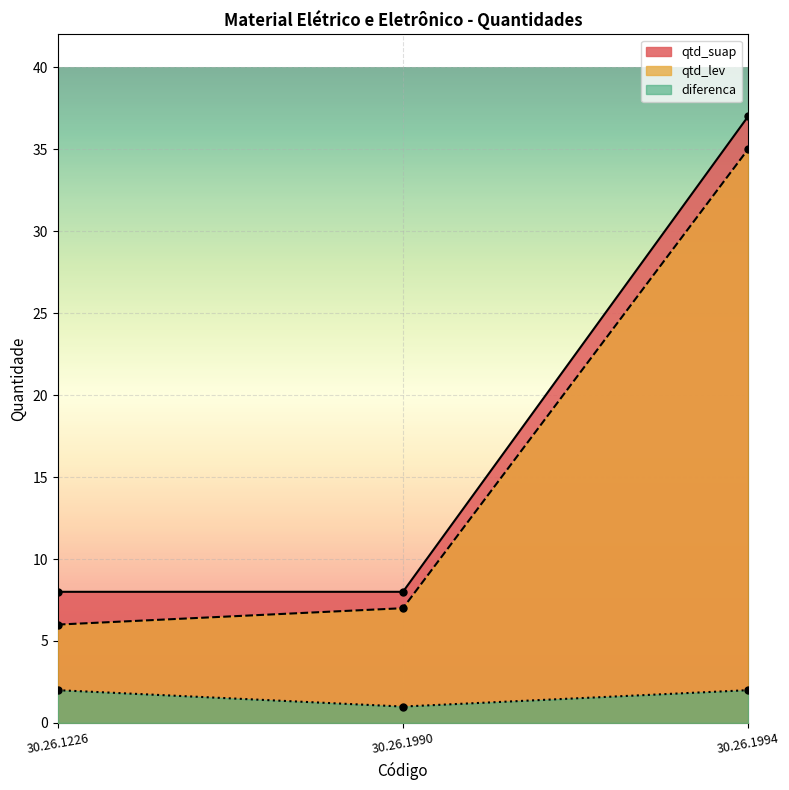

What is the value of the diferenca point at the 1st from the left?

2